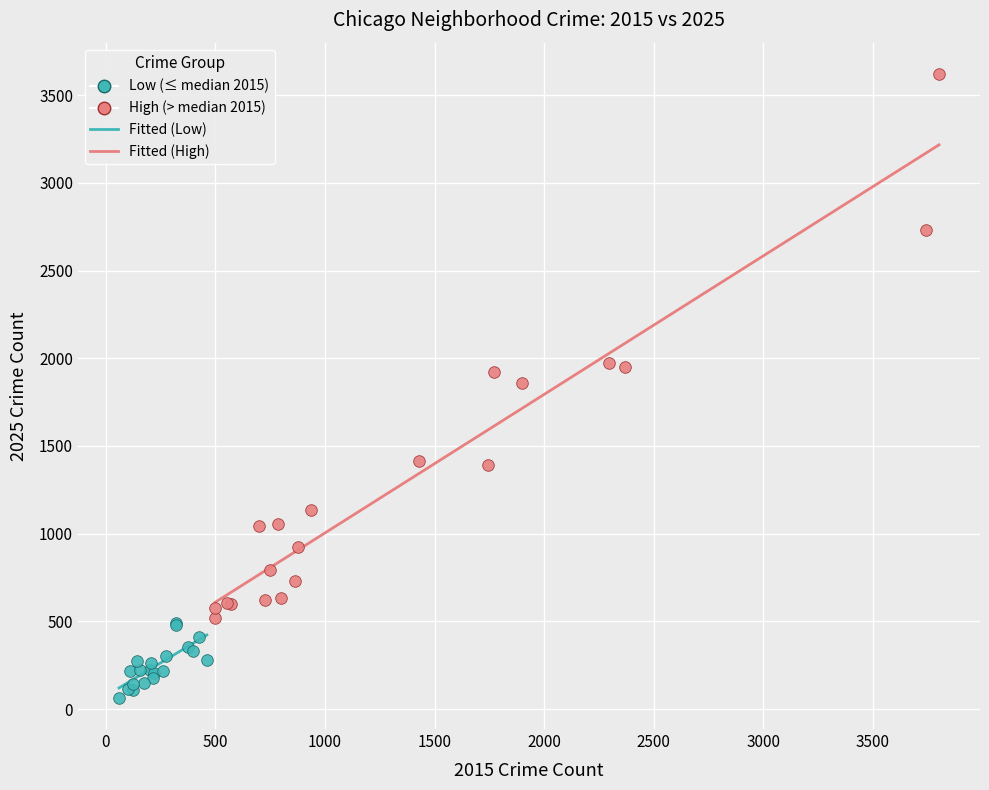

Which series has the largest Y range (max minus min)?

High (> median 2015)